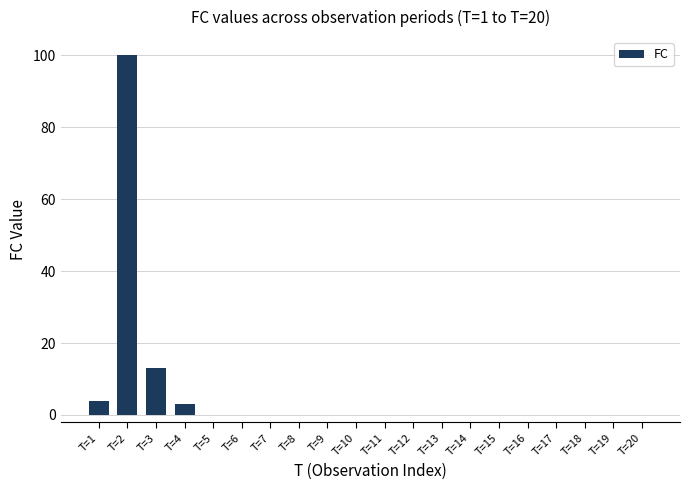

Where is the data nearest to the value 50?

T=3